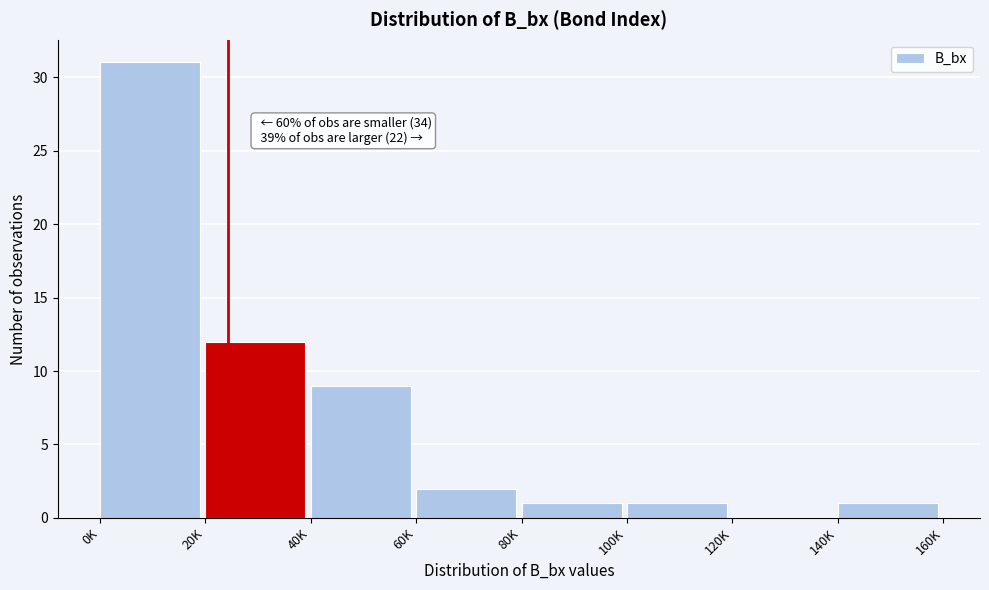

Reading right to left, list all the values displayed in this chart.

140K=1	120K=0	100K=1	80K=1	60K=2	40K=9	20K=12	0K=31